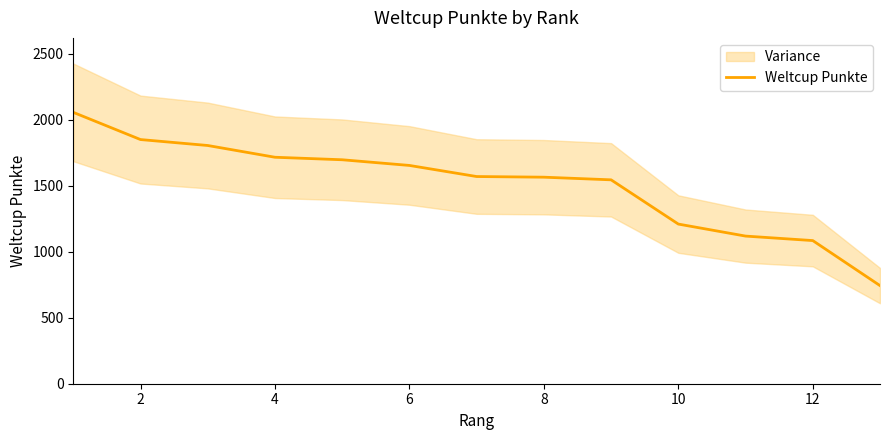

Count the number of values greater than 1569.

6